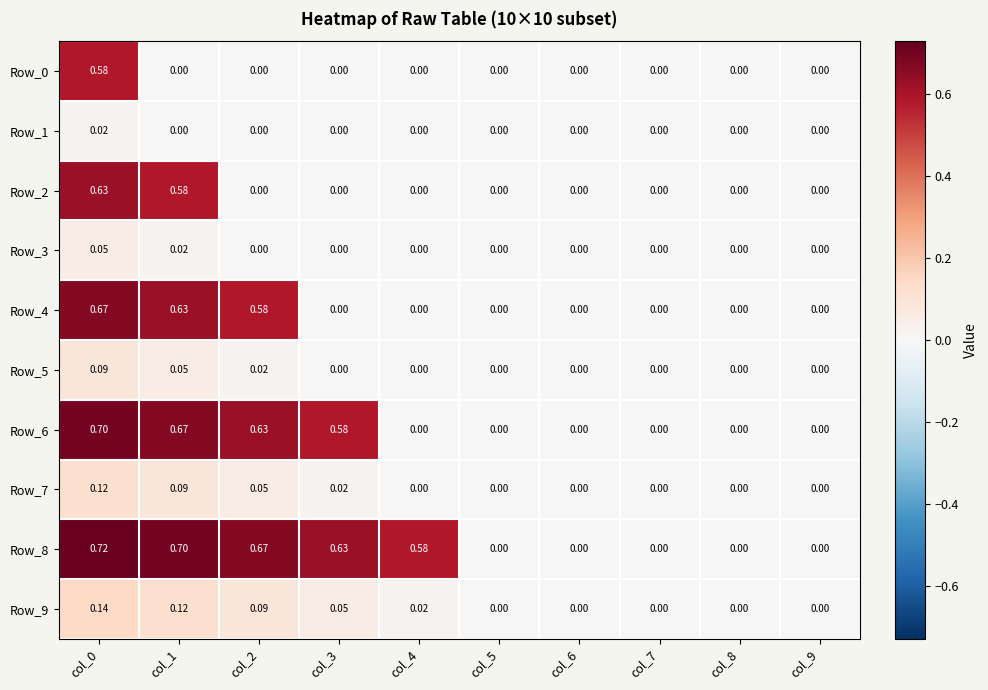

Is the value of Row_0 at col_0 greater than the value of Row_1 at col_1?

Yes